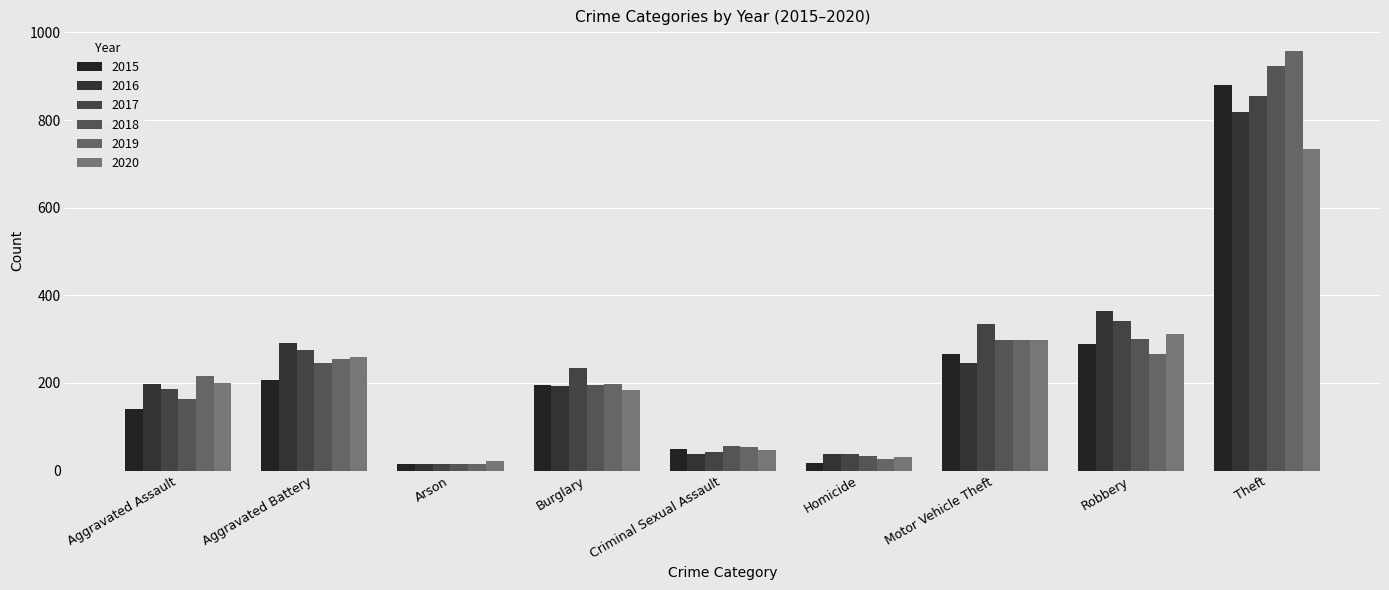

How many bars are there in each group?

6